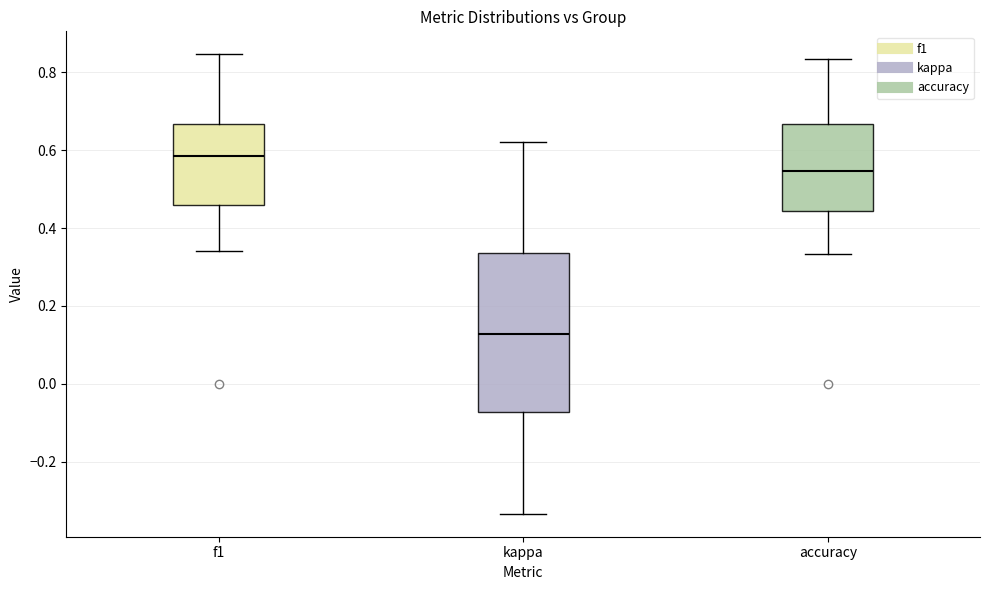

Which box's median line is the lowest?

kappa